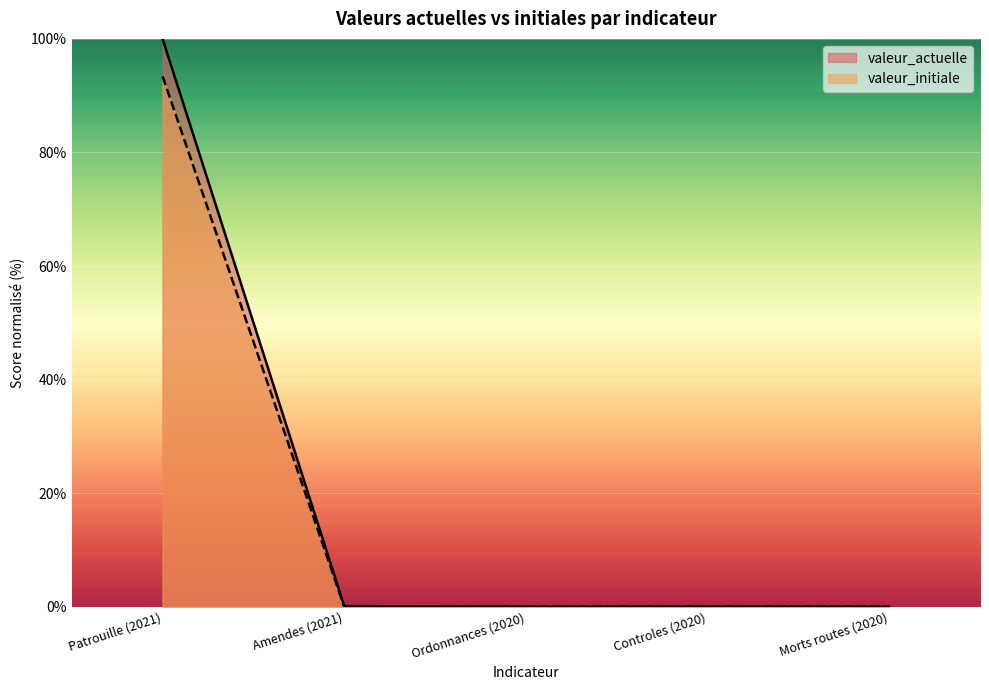

How many interior local peaks does the valeur_actuelle series have?

1